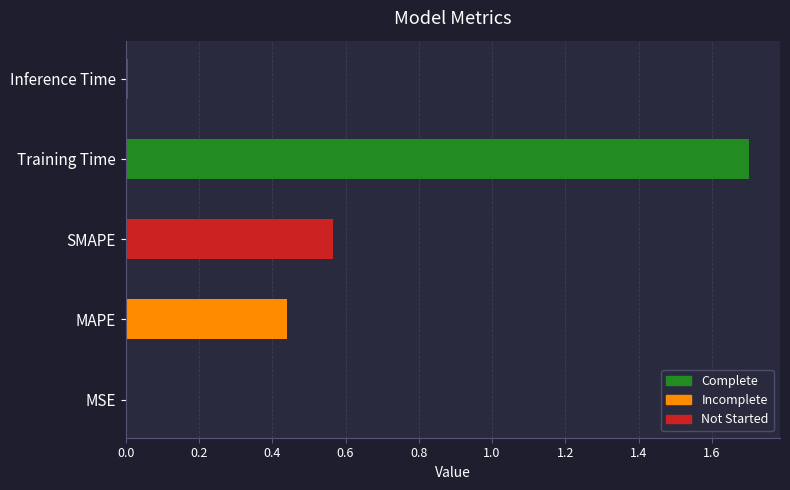

Read the value at Training Time.

1.7